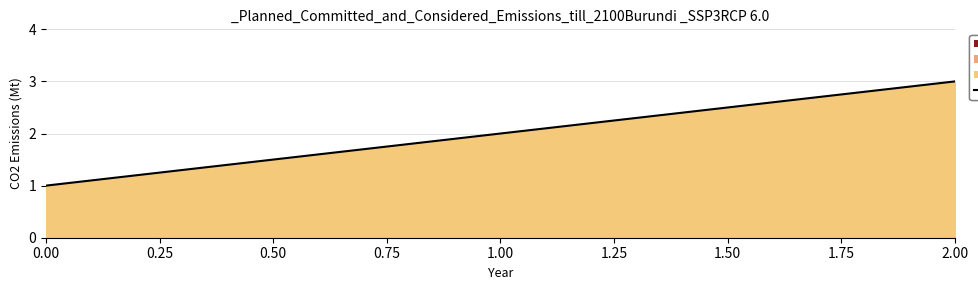

What is the change in value from 0.00 to 2.00?

+2